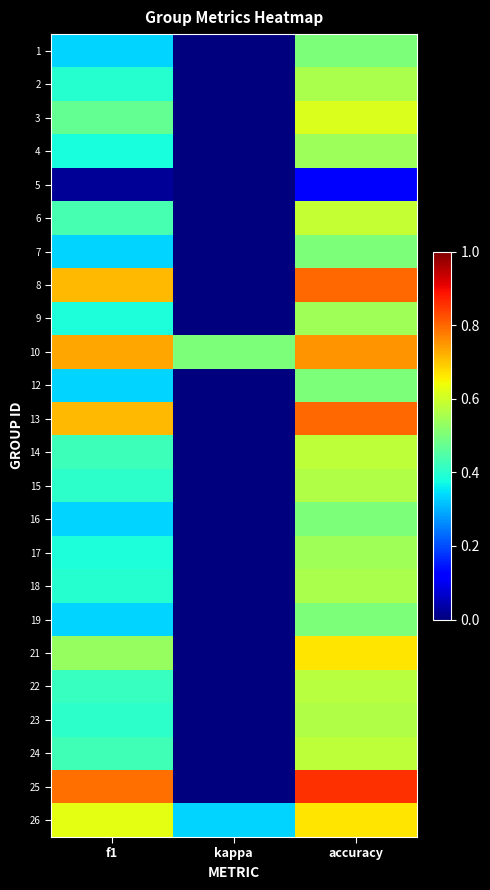

Reading left to right, extract all data points from this chart.

1: f1=0.3	kappa=0.0	accuracy=0.5
2: f1=0.4	kappa=0.0	accuracy=0.6
3: f1=0.5	kappa=0.0	accuracy=0.6
4: f1=0.4	kappa=0.0	accuracy=0.5
5: f1=0.0	kappa=0.0	accuracy=0.1
6: f1=0.4	kappa=0.0	accuracy=0.6
7: f1=0.3	kappa=0.0	accuracy=0.5
8: f1=0.7	kappa=0.0	accuracy=0.8
9: f1=0.4	kappa=0.0	accuracy=0.5
10: f1=0.7	kappa=0.5	accuracy=0.8
12: f1=0.3	kappa=0.0	accuracy=0.5
13: f1=0.7	kappa=0.0	accuracy=0.8
14: f1=0.4	kappa=0.0	accuracy=0.6
15: f1=0.4	kappa=0.0	accuracy=0.6
16: f1=0.3	kappa=0.0	accuracy=0.5
17: f1=0.4	kappa=0.0	accuracy=0.5
18: f1=0.4	kappa=0.0	accuracy=0.6
19: f1=0.3	kappa=0.0	accuracy=0.5
21: f1=0.5	kappa=0.0	accuracy=0.7
22: f1=0.4	kappa=0.0	accuracy=0.6
23: f1=0.4	kappa=0.0	accuracy=0.6
24: f1=0.4	kappa=0.0	accuracy=0.6
25: f1=0.8	kappa=0.0	accuracy=0.9
26: f1=0.6	kappa=0.3	accuracy=0.7